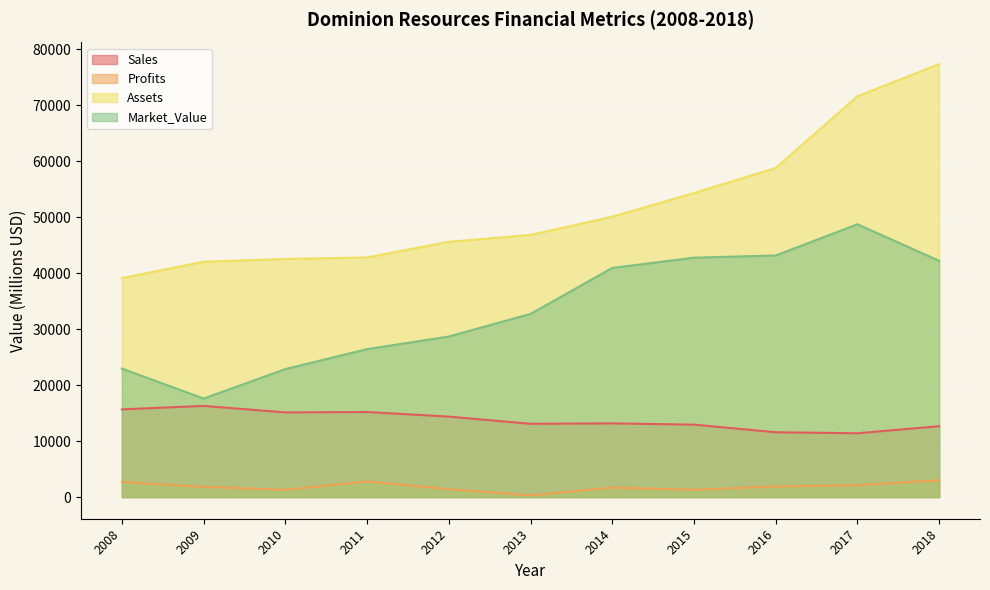

At how many categories does at least one series exceed 14089?

11